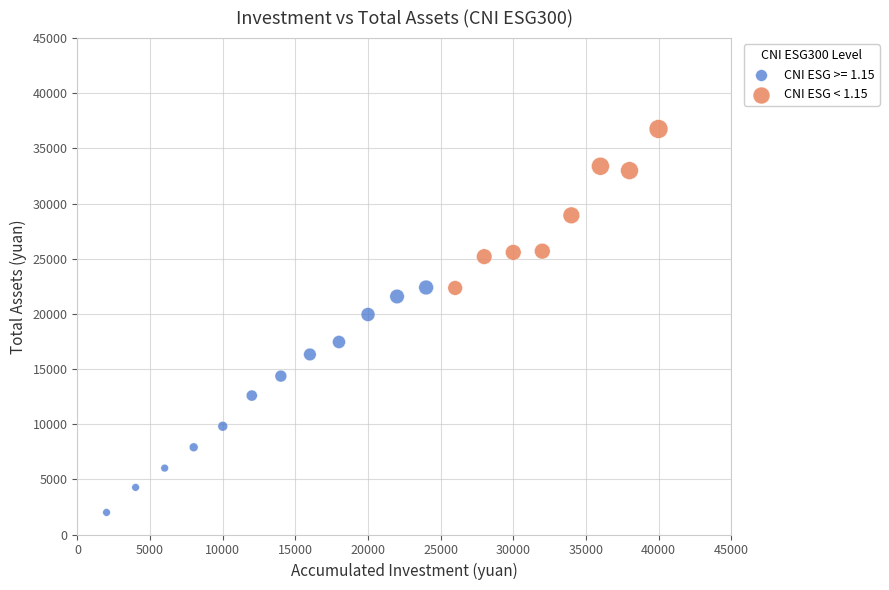

Which series has the widest spread of Y values?

CNI ESG >= 1.15